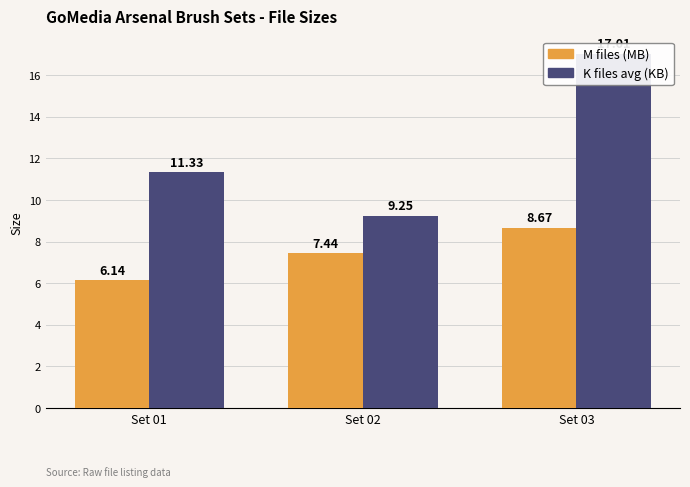

Which category has the highest value across all series?

Set 03